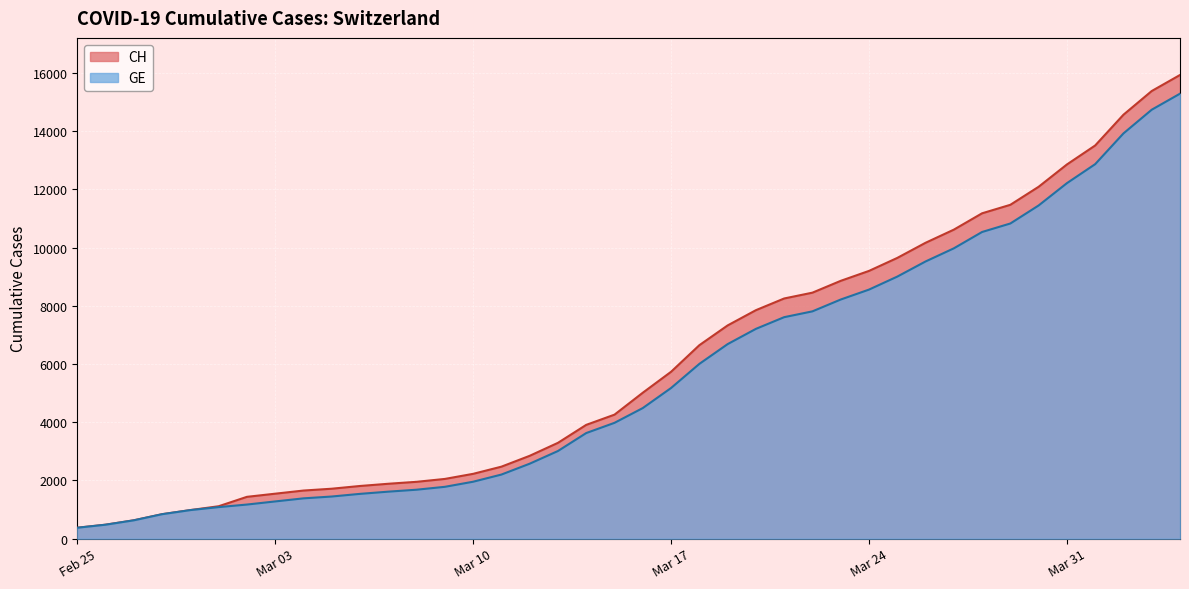

Reading left to right, transcribe all the data shown in this chart.

CH: 375	479	630	840	981	1113	1436	1544	1652	1715	1809	1885	1952	2051	2226	2472	2845	3291	3908	4259	5012	5731	6644	7323	7847	8249	8449	8855	9196	9642	10162	10613	11175	11467	12086	12852	13505	14561	15375	15926
GE: 375	479	630	840	981	1083	1171	1278	1384	1447	1538	1614	1681	1780	1955	2201	2574	3010	3627	3978	4485	5174	6002	6681	7205	7607	7807	8213	8554	9000	9520	9971	10533	10825	11444	12210	12863	13919	14733	15284